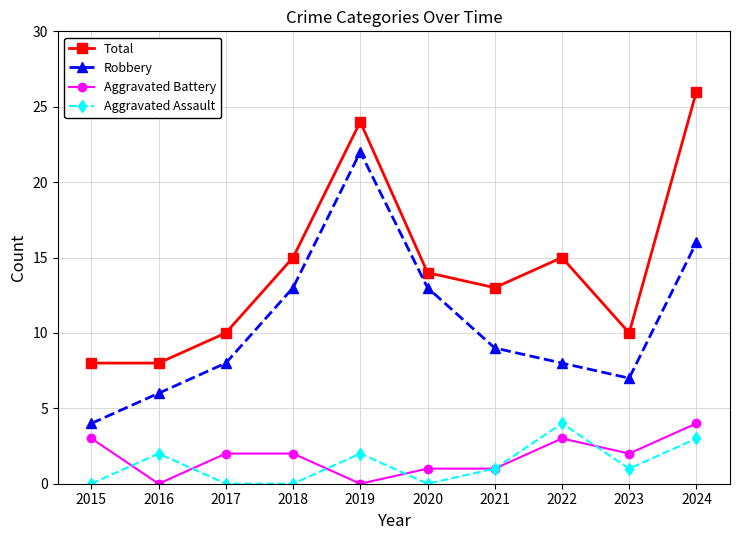

How many lines are shown in the chart?

4